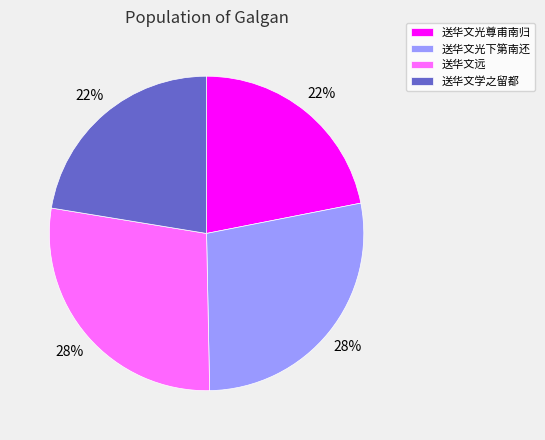

To the nearest percent, what is the average slice percentage?

25%